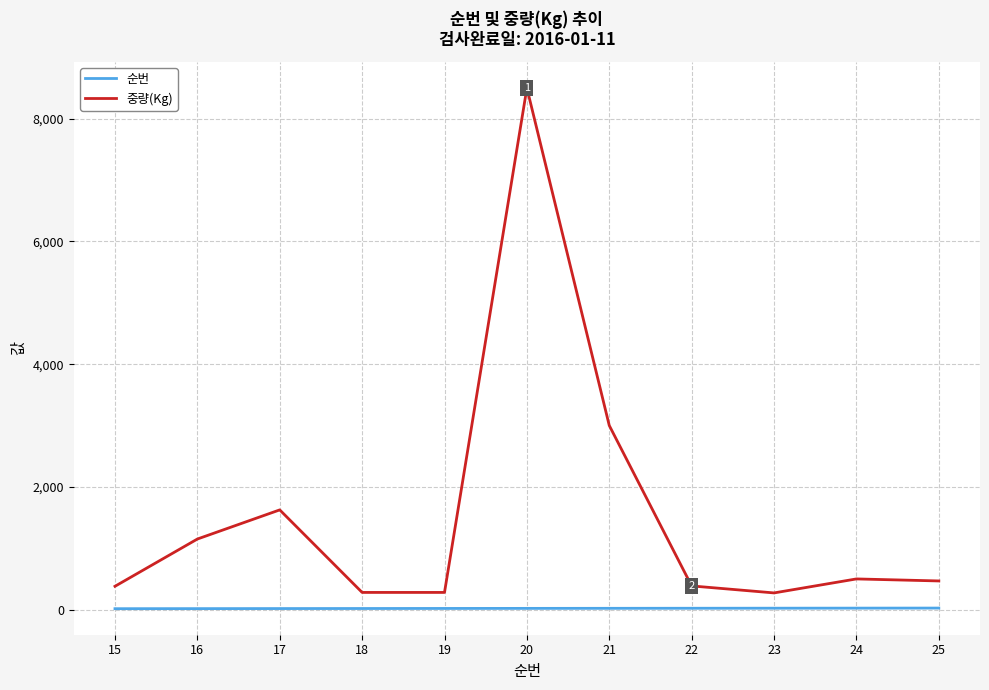

What is the total value across all series at 18?

298